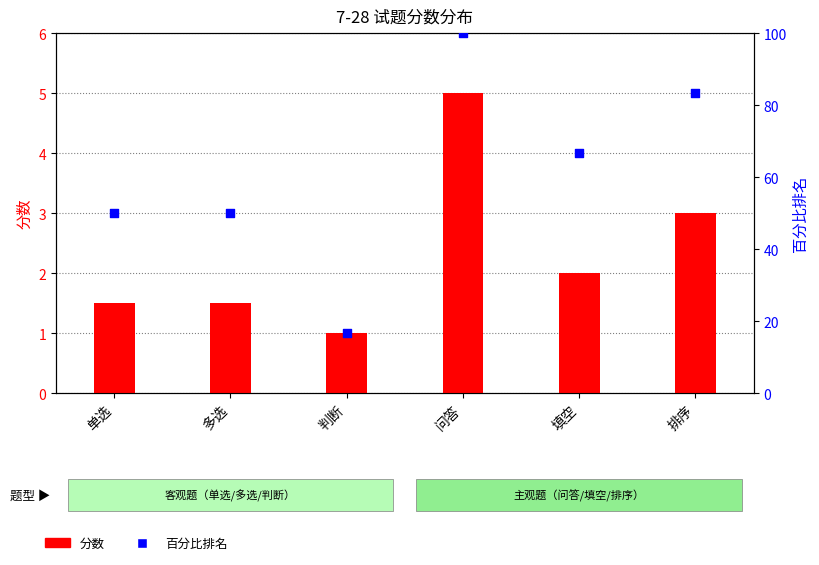

At how many categories does at least one series exceed 77?

2